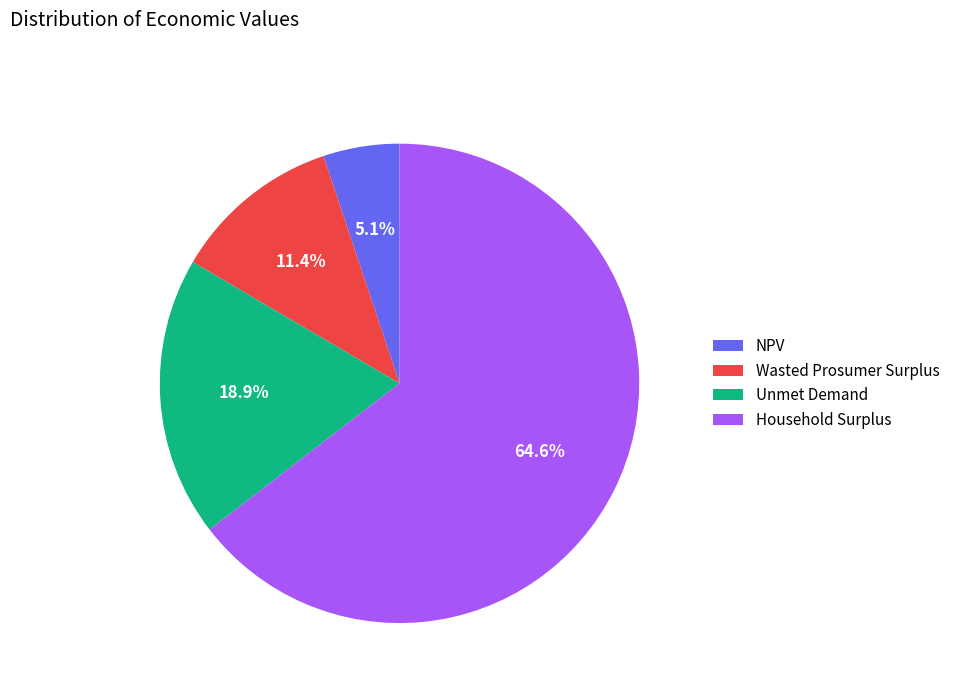

Does any single category account for the majority?

Yes